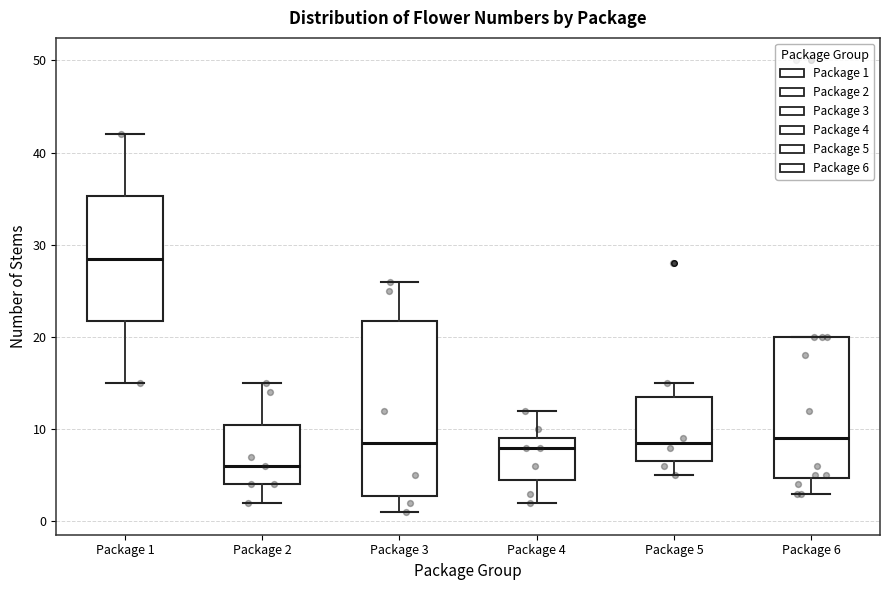

Which box's median line is the lowest?

Package 2